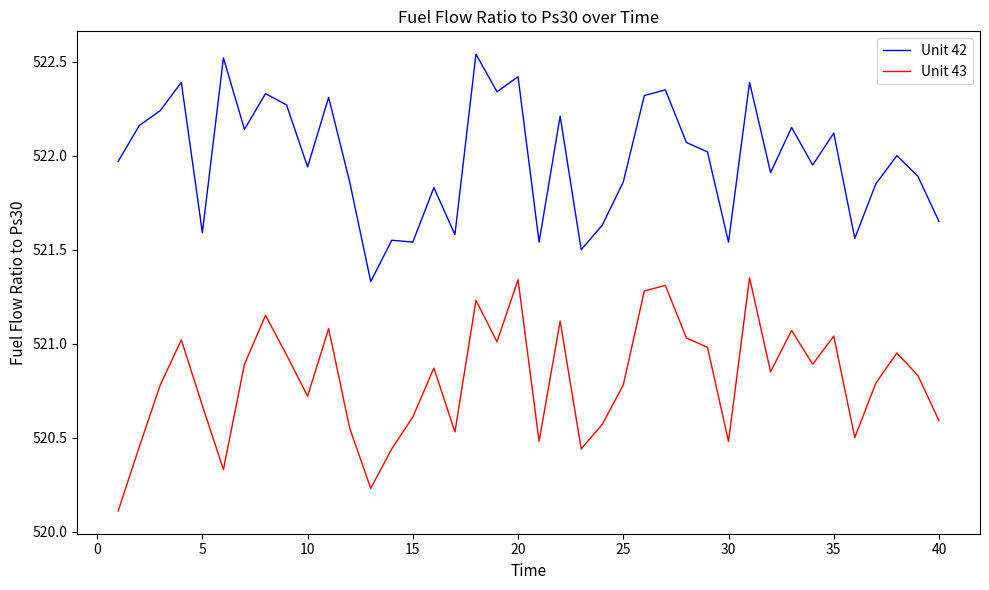

What is the smallest value displayed?

520.1